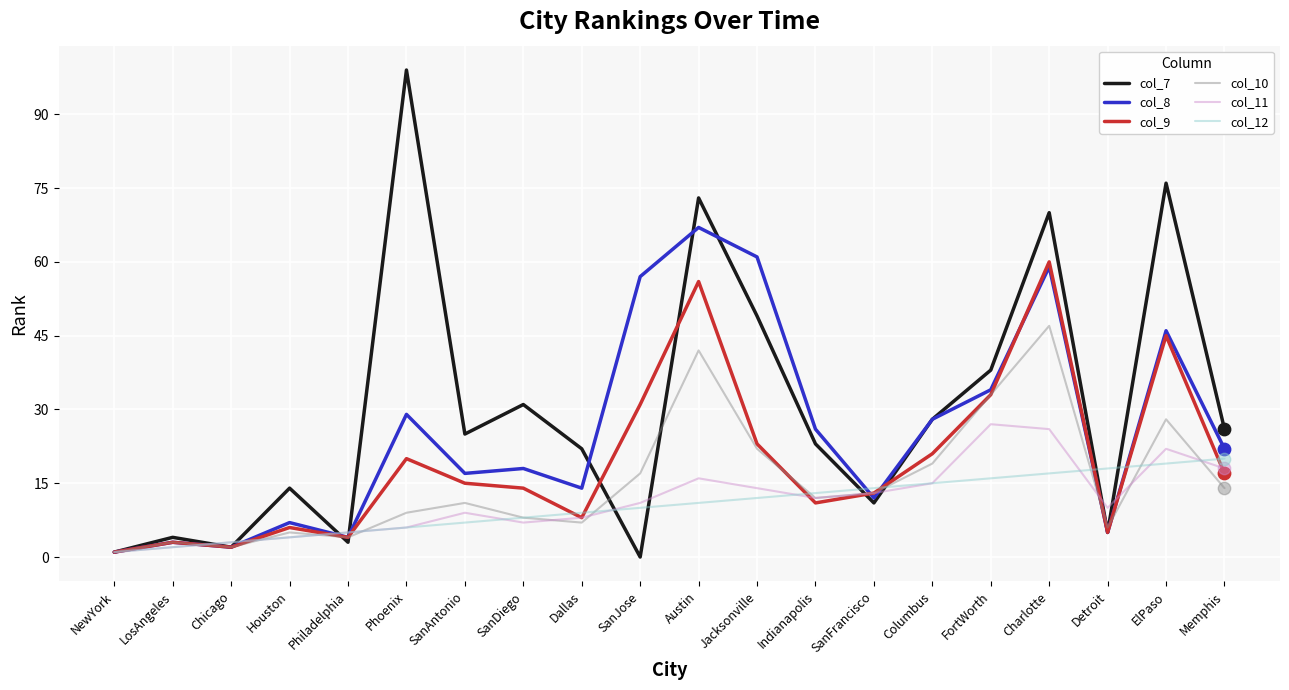

Is the value of col_10 at Indianapolis greater than the value of col_9 at Dallas?

Yes